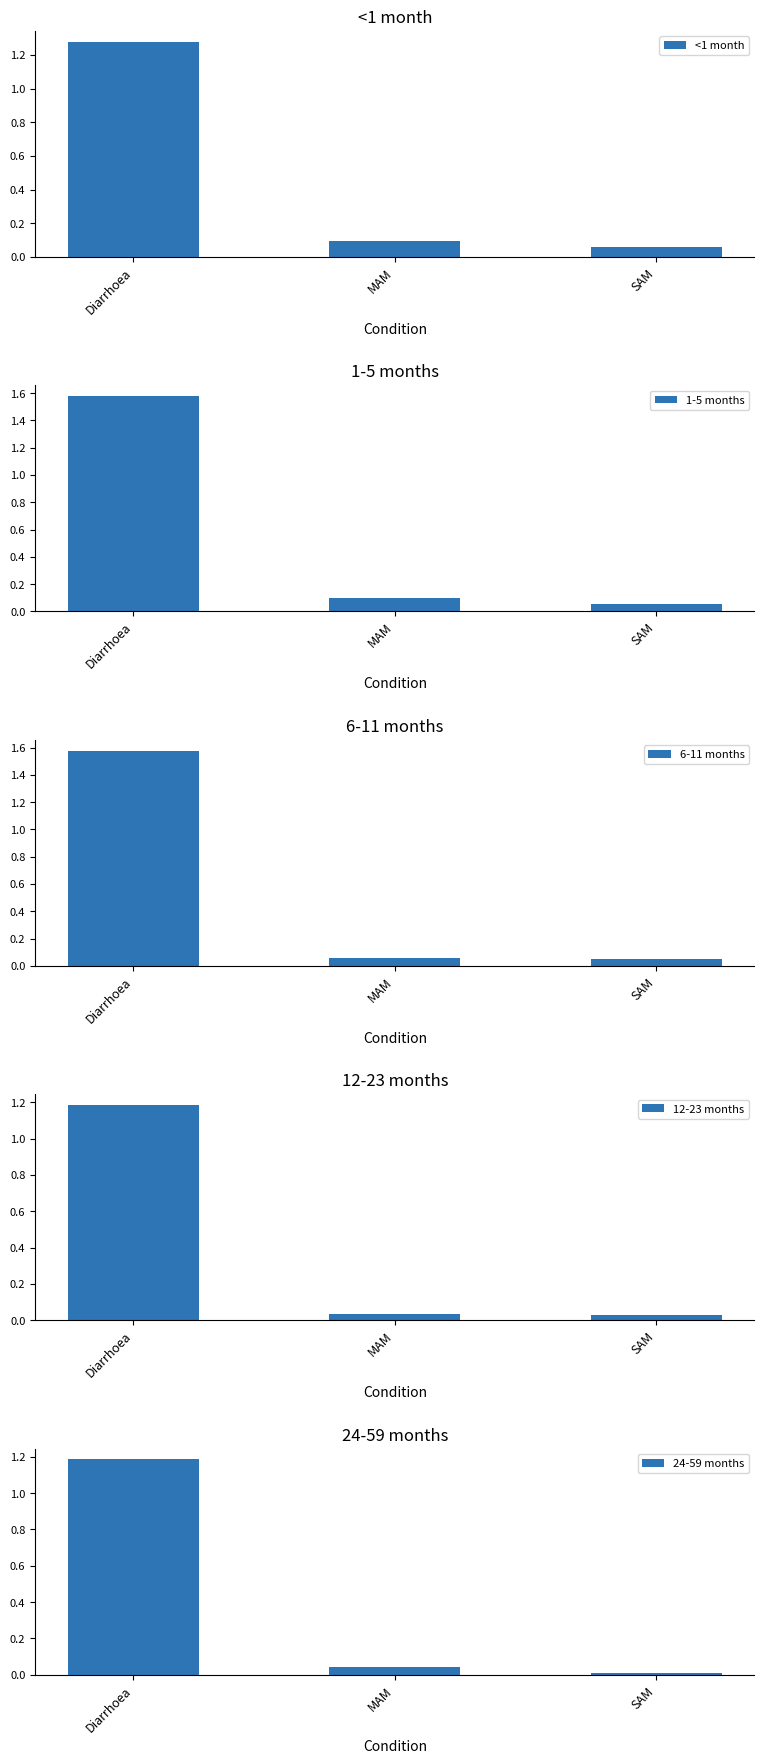

What is the sum of all 6-11 months values?

1.7